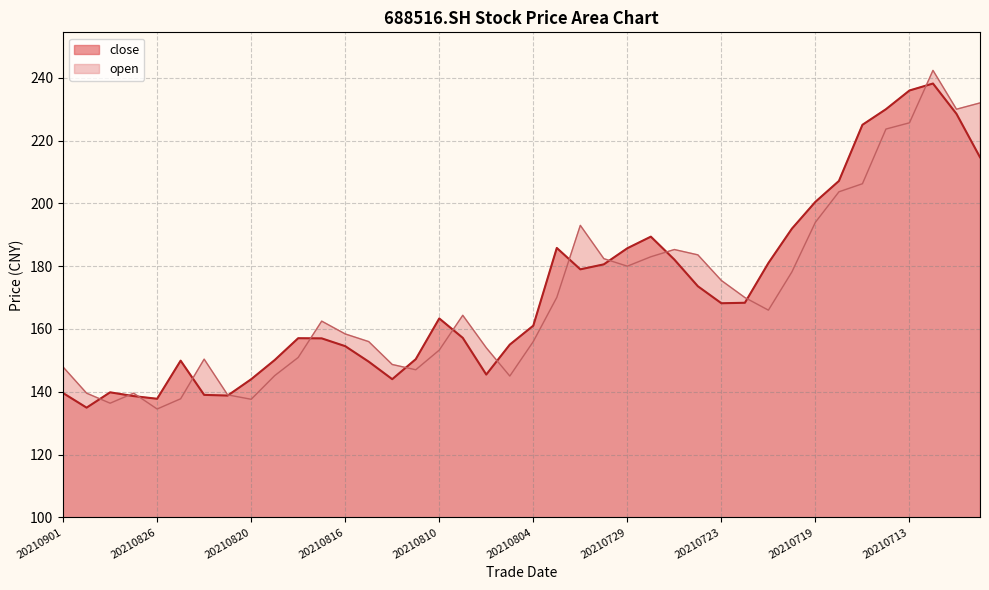

At which category is the sum across all series the highest?

20210712